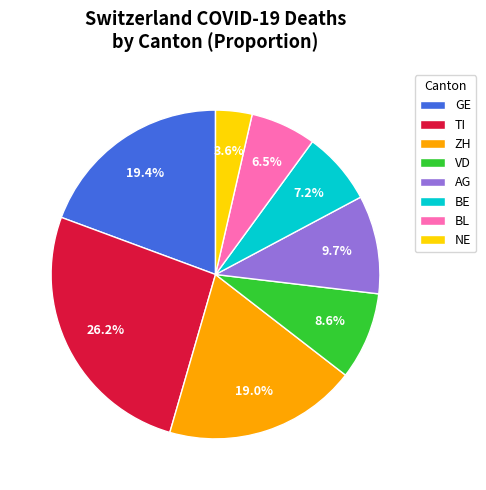

Does AG account for over 50% of the chart?

No